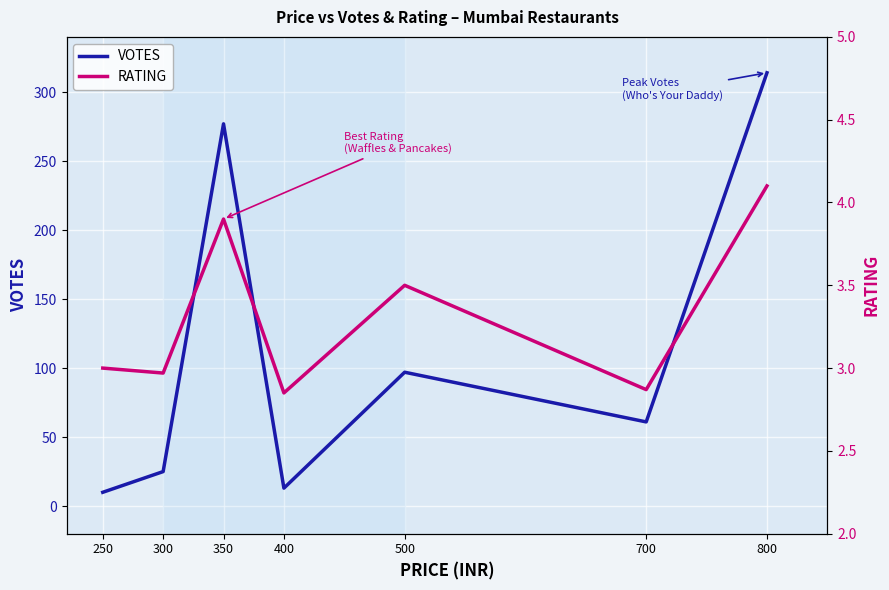

Reading left to right, what are all the values shown in this chart?

VOTES: 250=10.0	300=25.0	350=277.0	400=13.0	500=97.0	700=61.0	800=314.0
RATING: 250=3.0	300=3.0	350=3.9	400=2.9	500=3.5	700=2.9	800=4.1